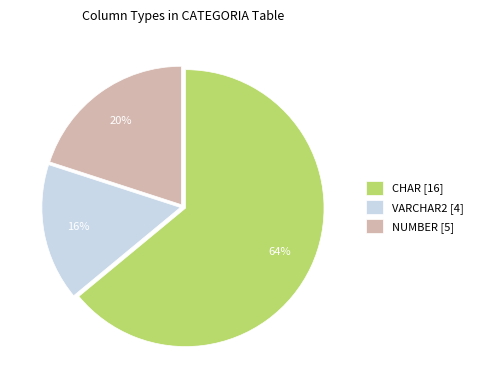

Is there any slice that represents more than half of the pie?

Yes